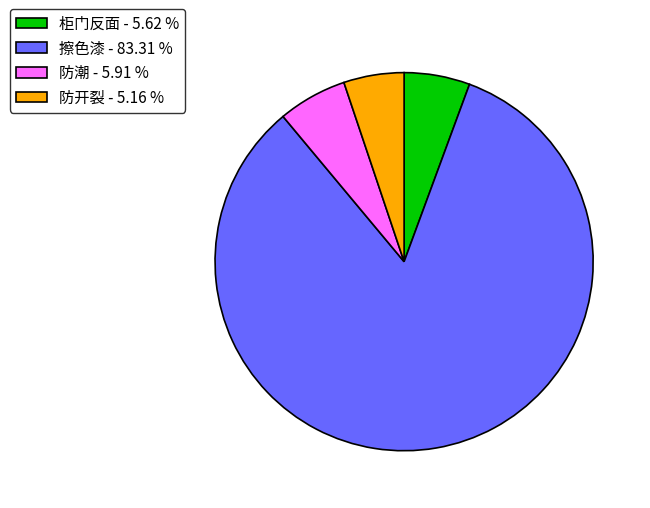

Combined, do 擦色漆 and 防开裂 account for over 50%?

Yes